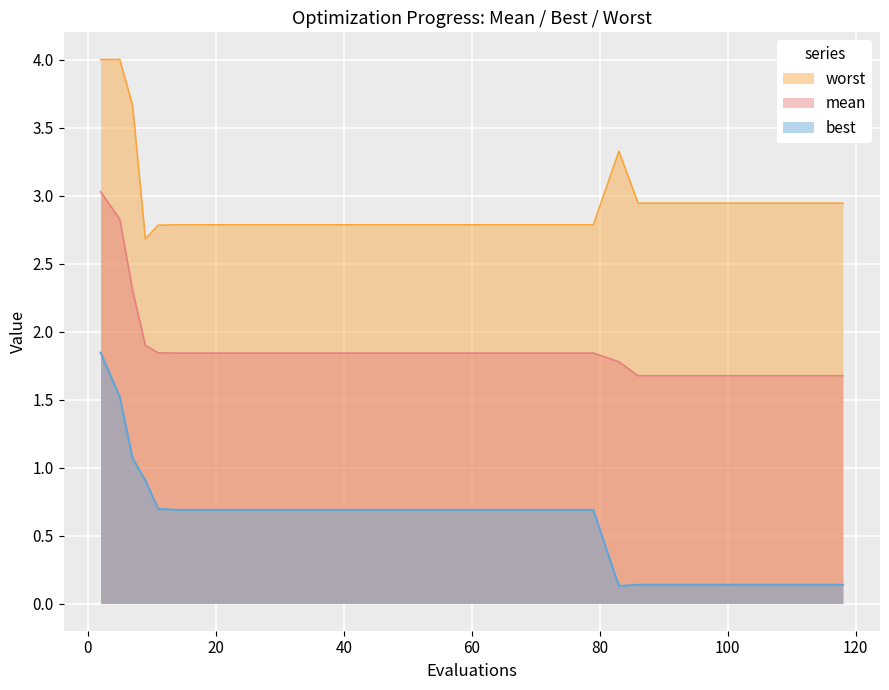

What is the greatest value displayed?

4.0